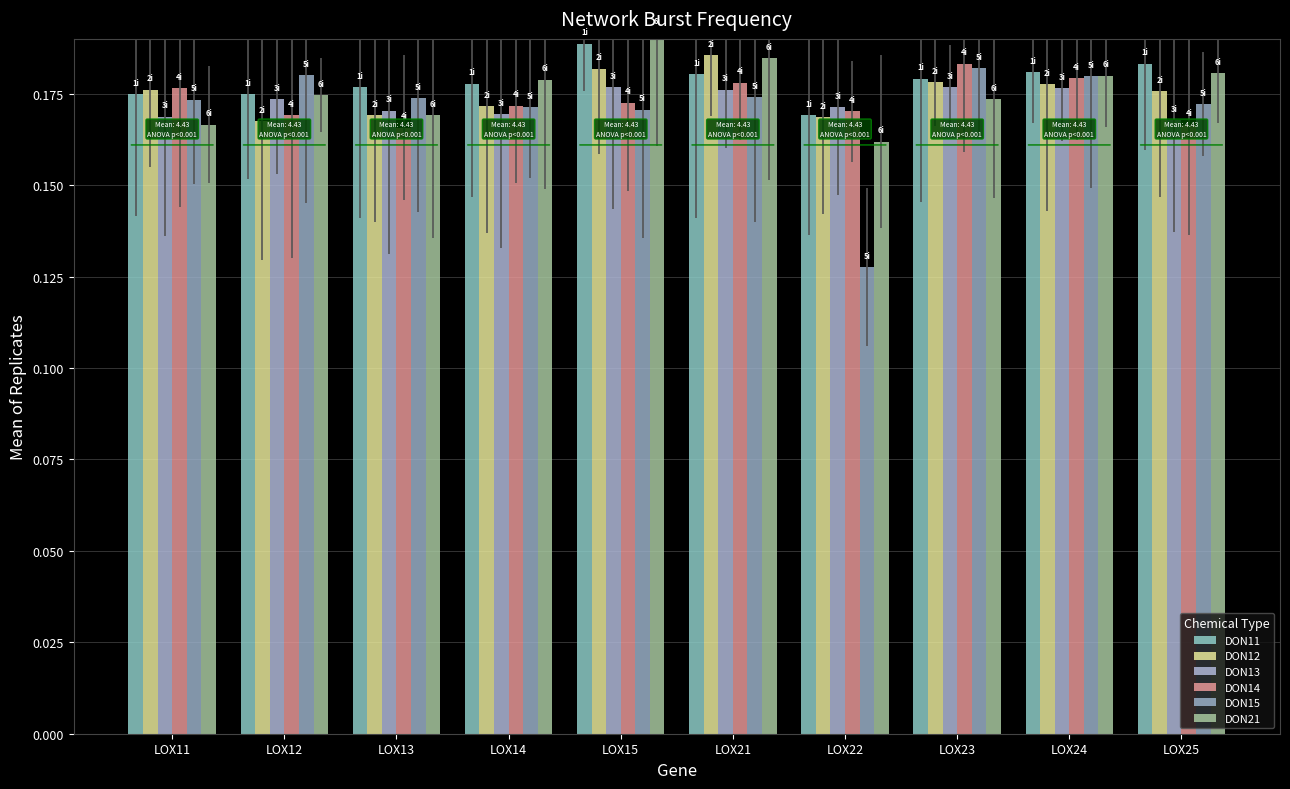

Read the DON21 value at LOX25.

0.2